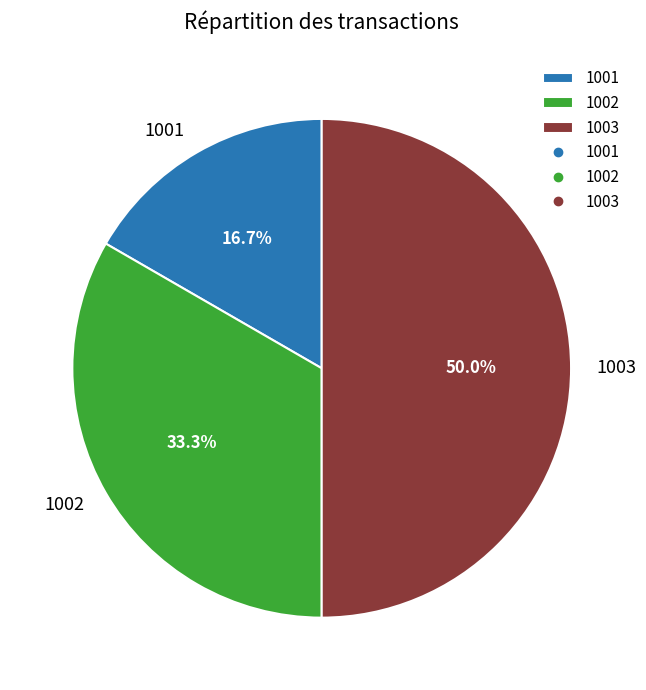

How many slices are in this pie chart?

3